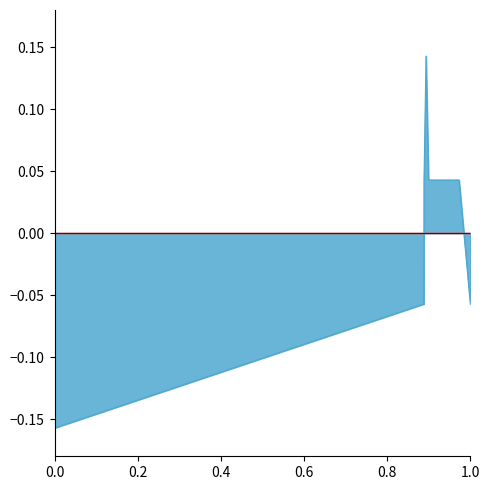

How many categories are shown in the chart?

7